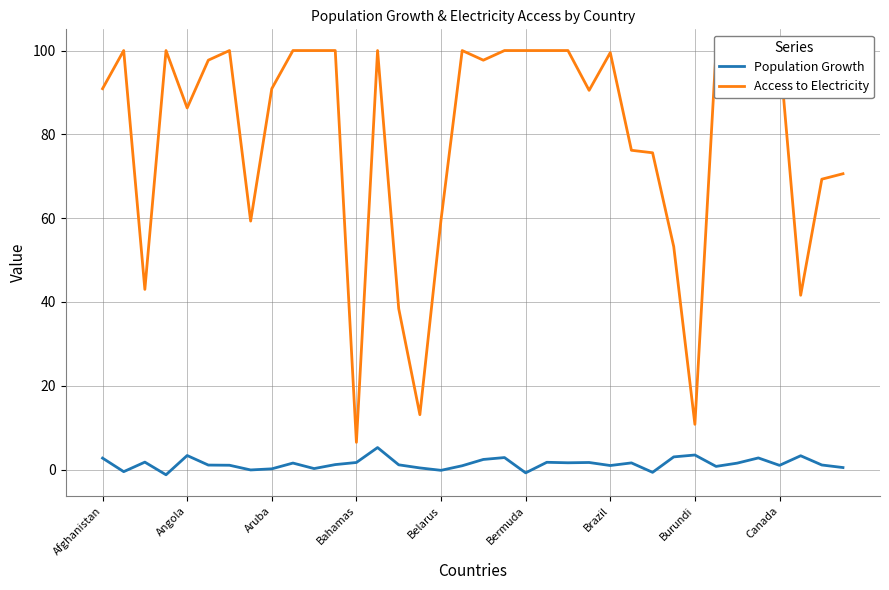

True or false: Access to Electricity and Population Growth cross at least once.

False